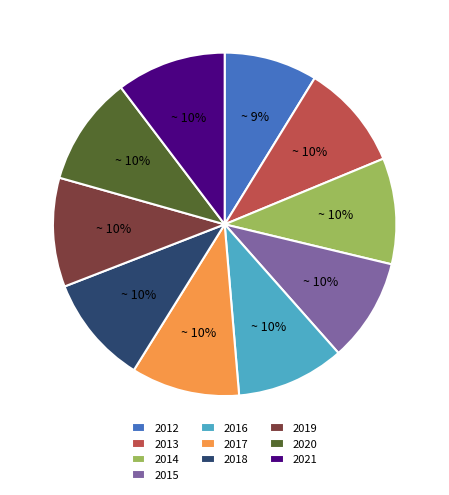

What percentage is the 2021 slice, to the nearest percent?

10%